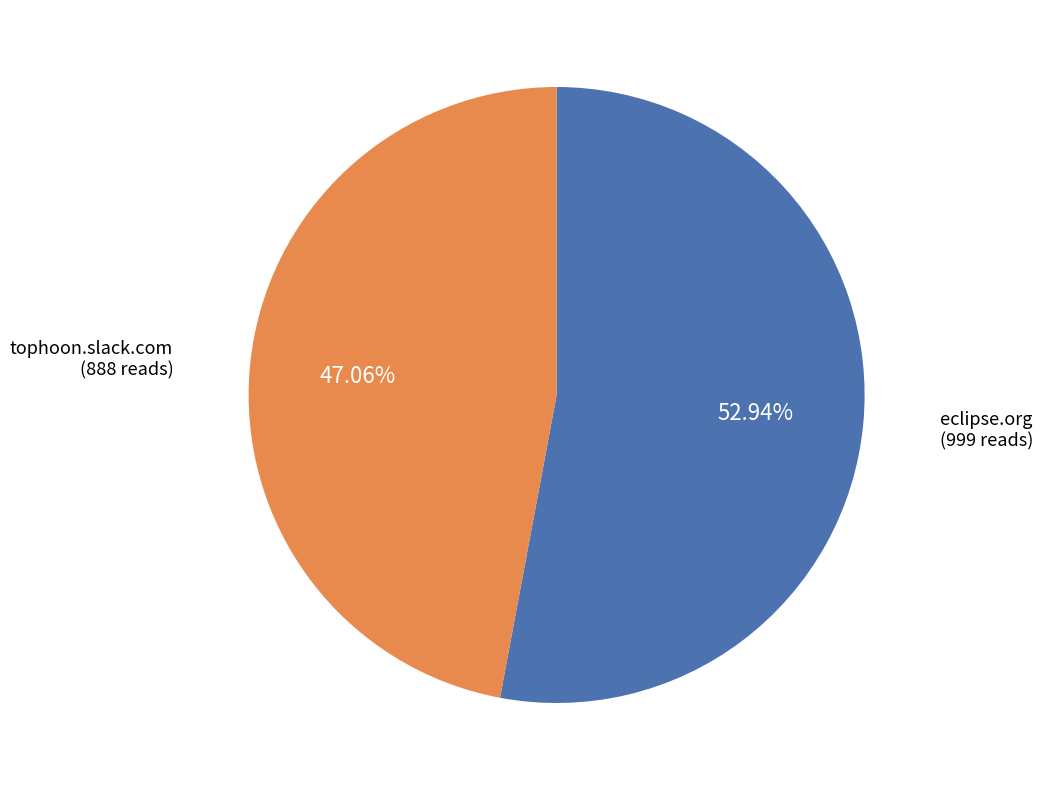

To the nearest percent, what is the average slice percentage?

50%